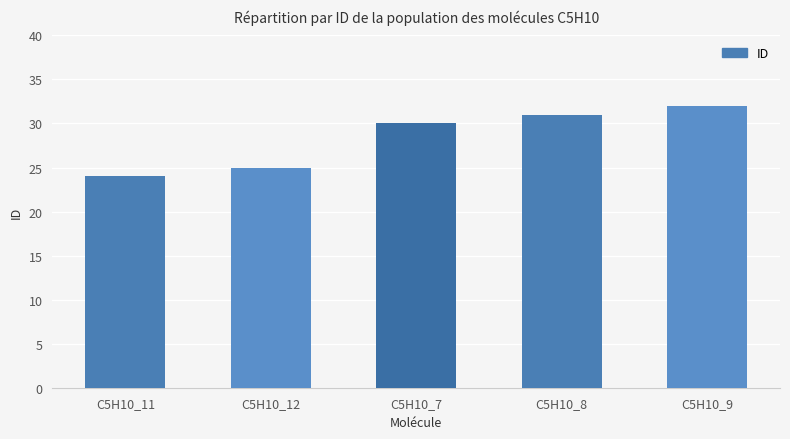

Count the number of categories in the chart.

5